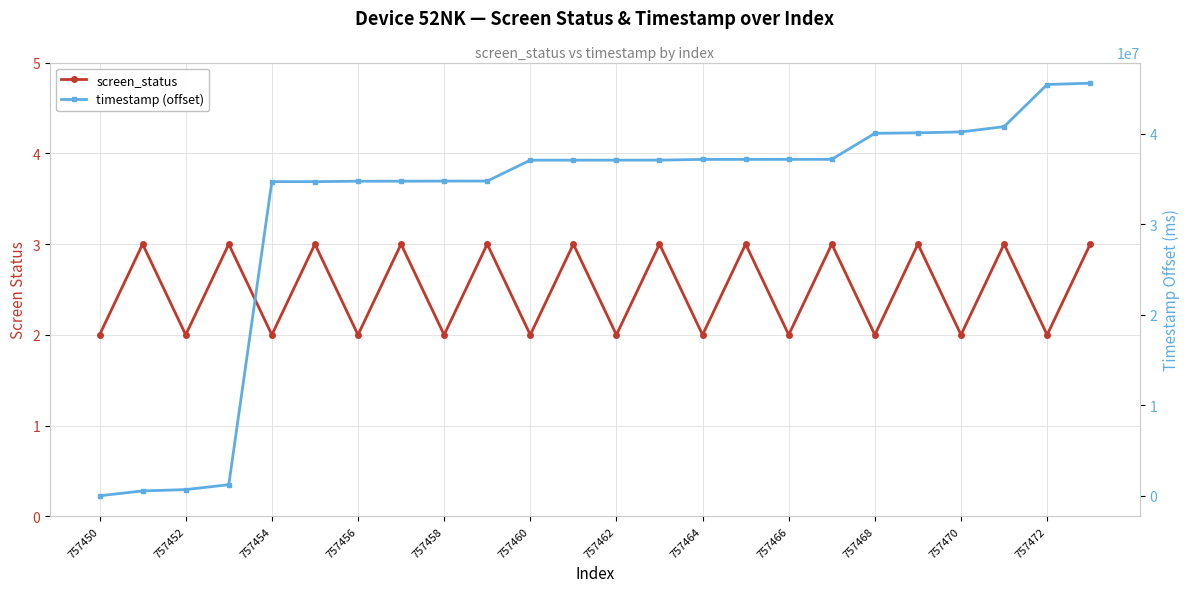

How many data points in timestamp (offset) are less than 37094013?

12